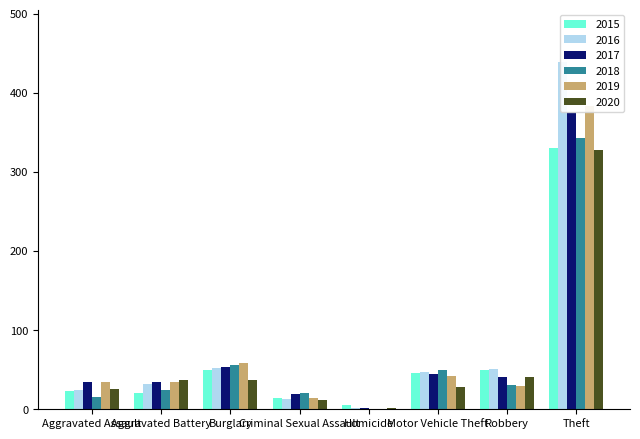

Which series has the widest spread of values?

2016